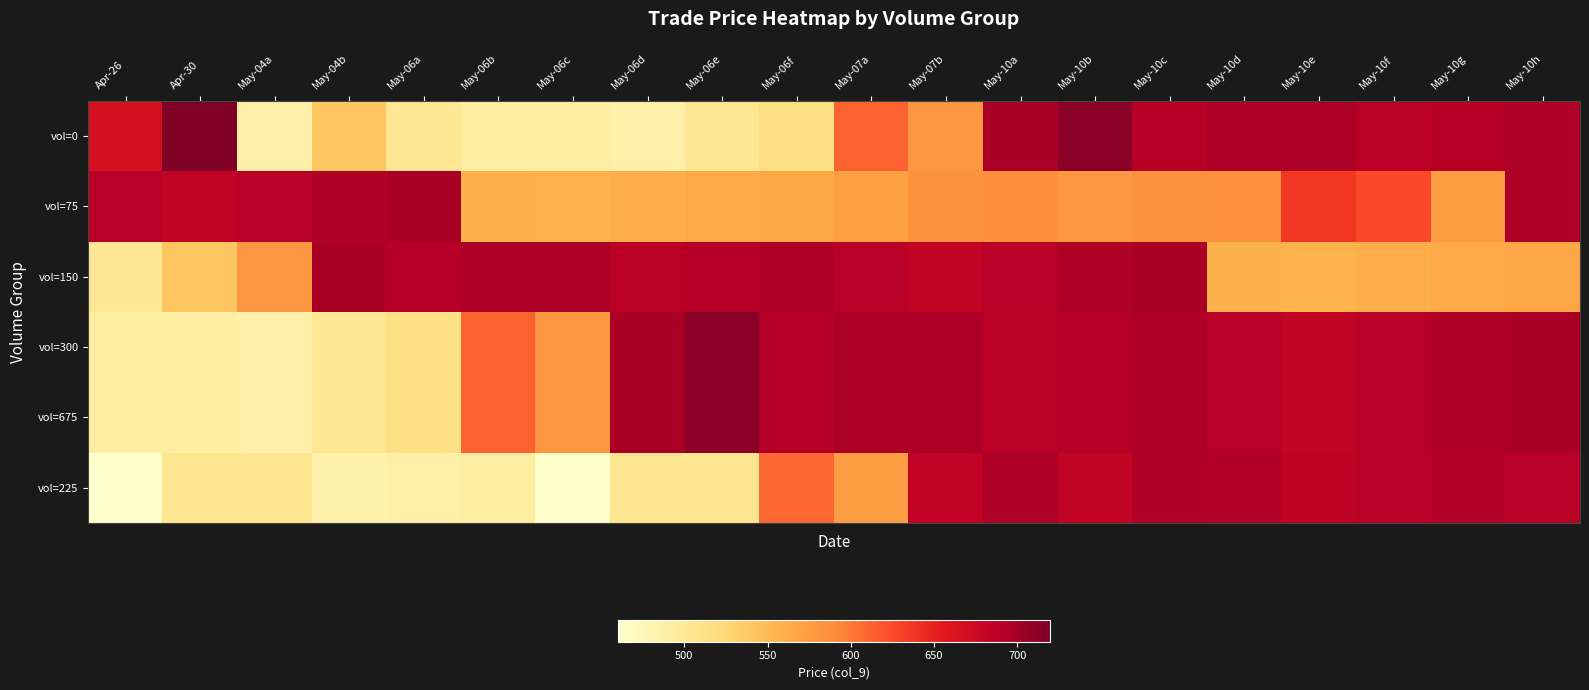

What is the difference between the highest and lowest values at May-10e?

138.7